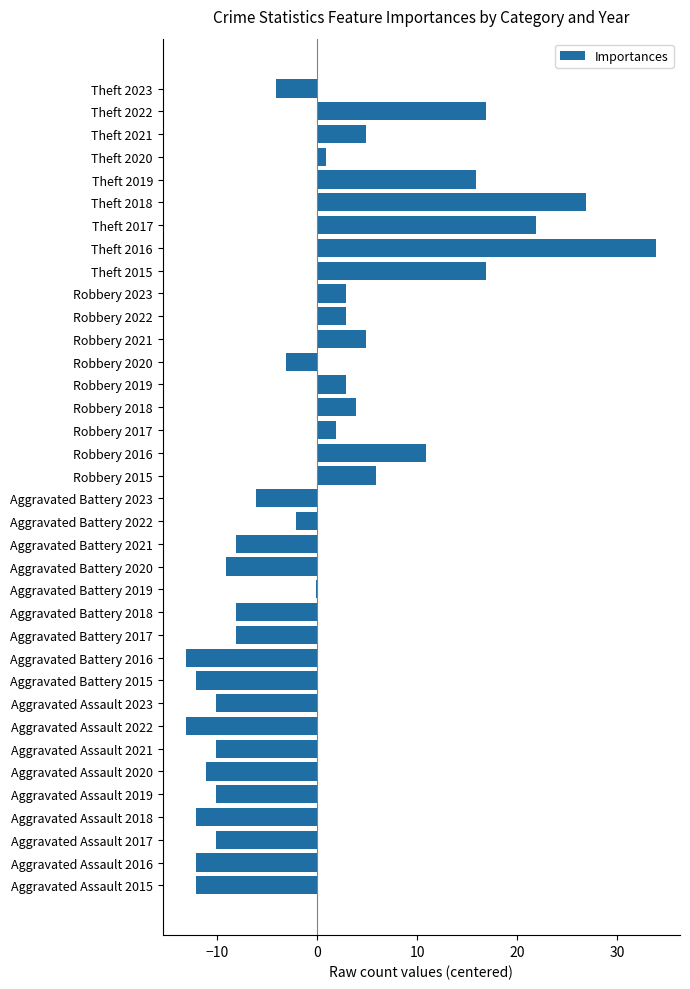

What is the greatest value displayed?

33.9